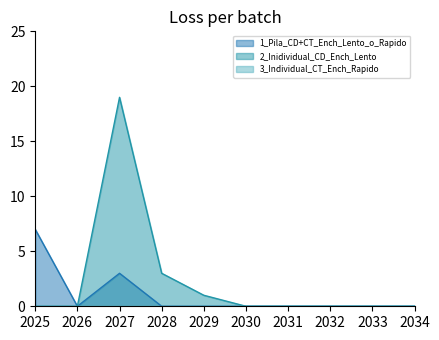

Is the value of 2_Inidividual_CD_Ench_Lento at 2032 greater than the value of 1_Pila_CD+CT_Ench_Lento_o_Rapido at 2030?

No